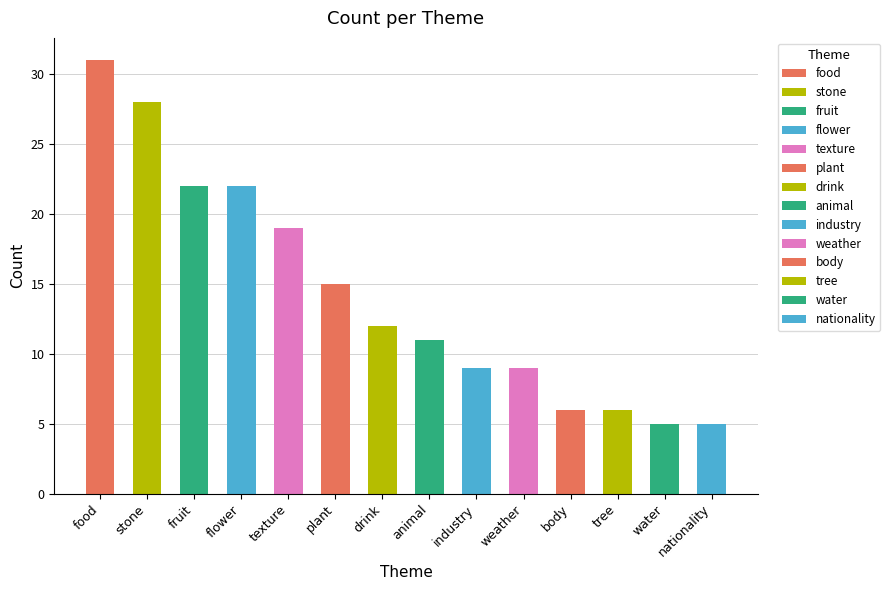

Reading left to right, extract all data points from this chart.

31	28	22	22	19	15	12	11	9	9	6	6	5	5